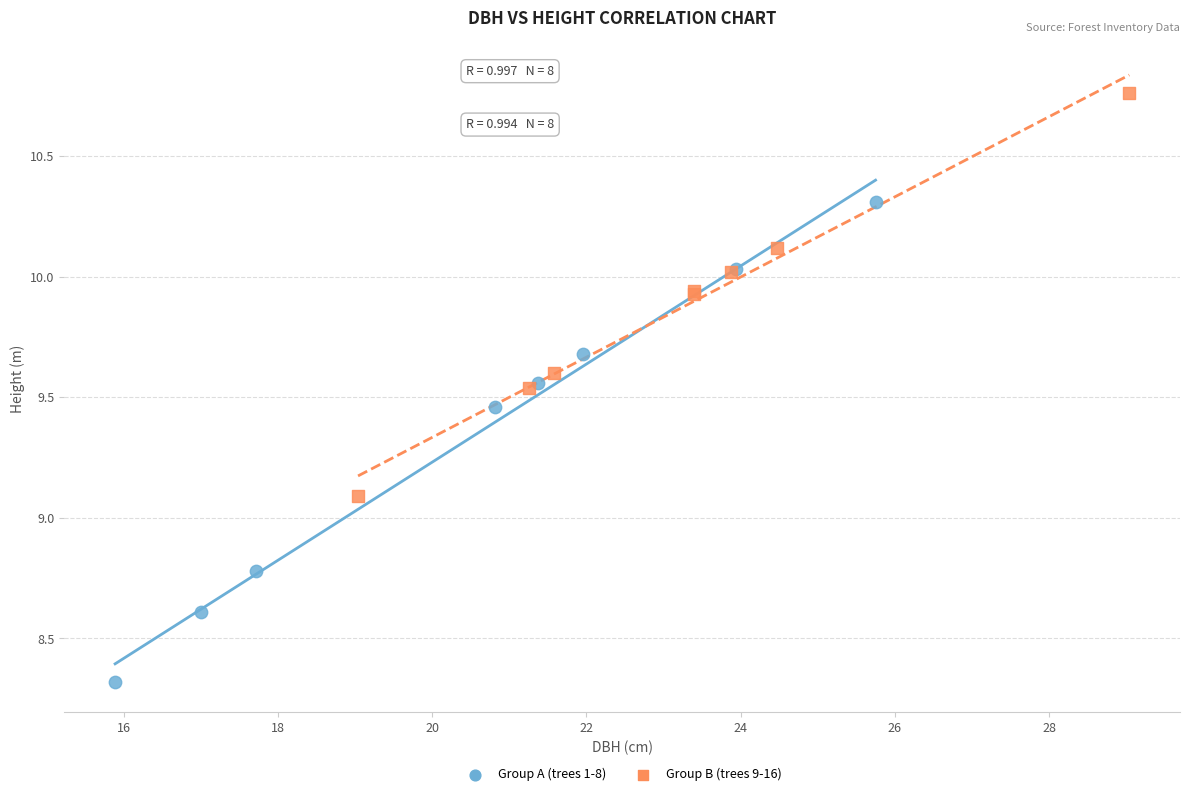

Which series contains the highest Y value?

Group B (trees 9-16)